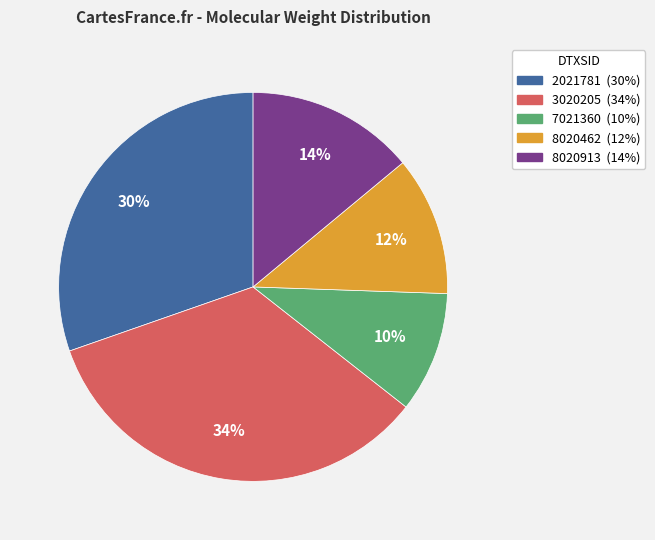

To the nearest percent, what is the difference between the largest and smallest slice percentages?

24%